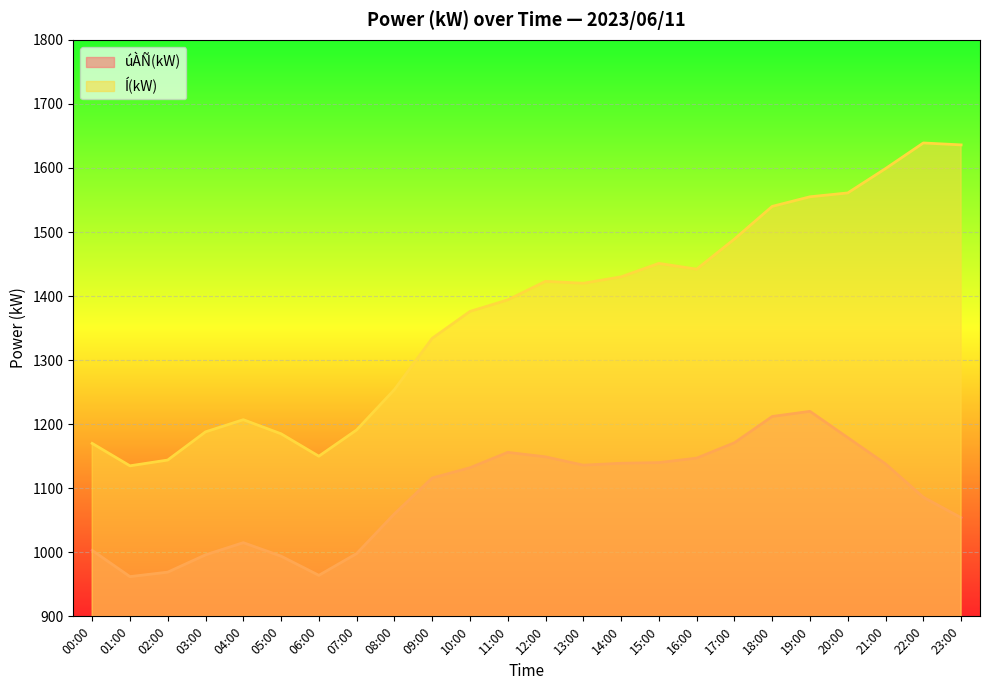

How many data points does each series have?

24